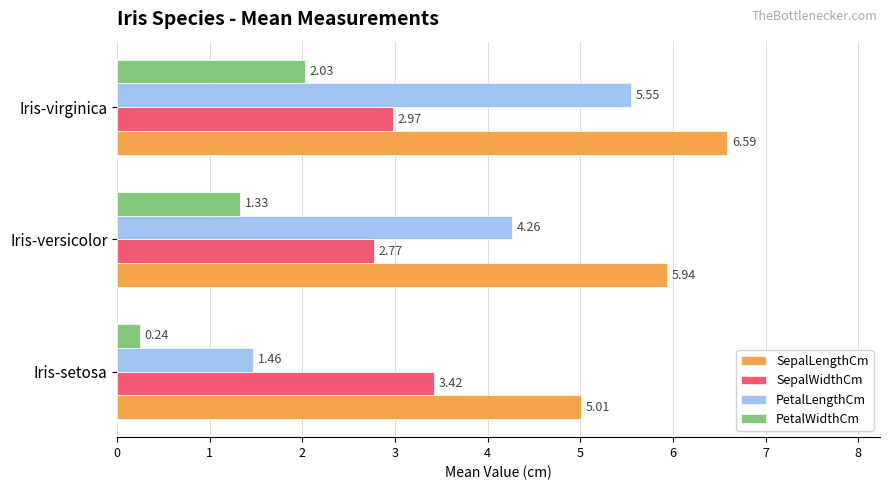

Which series has the largest total across all categories?

SepalLengthCm